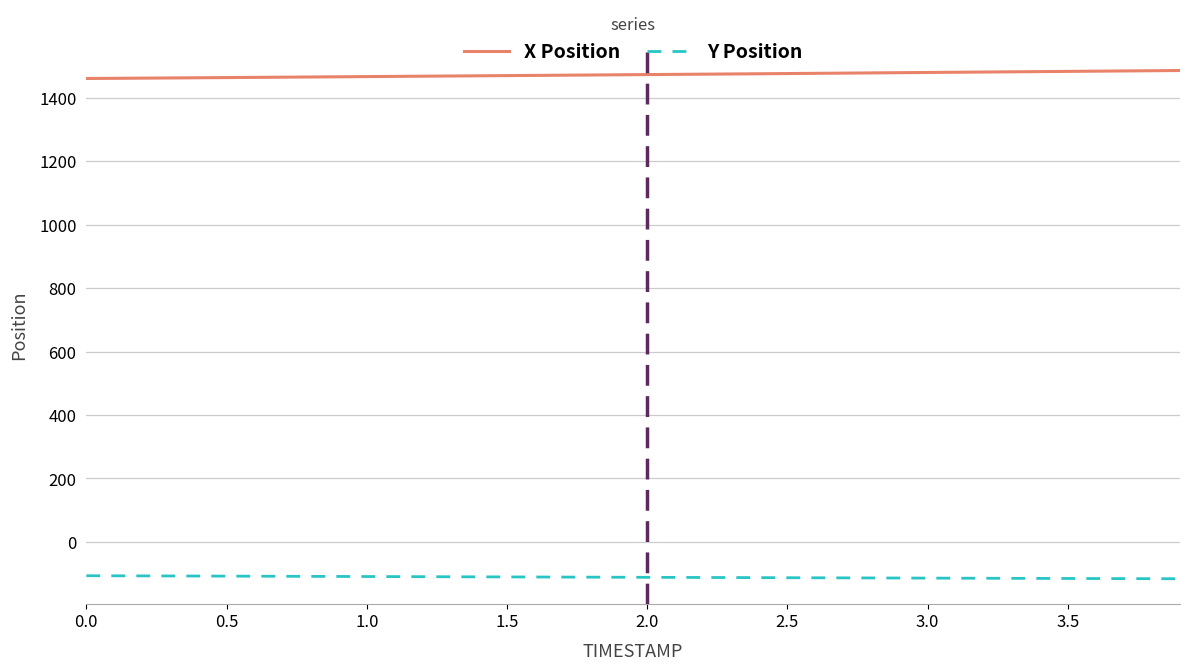

True or false: X Position and Y Position intersect in this chart.

False